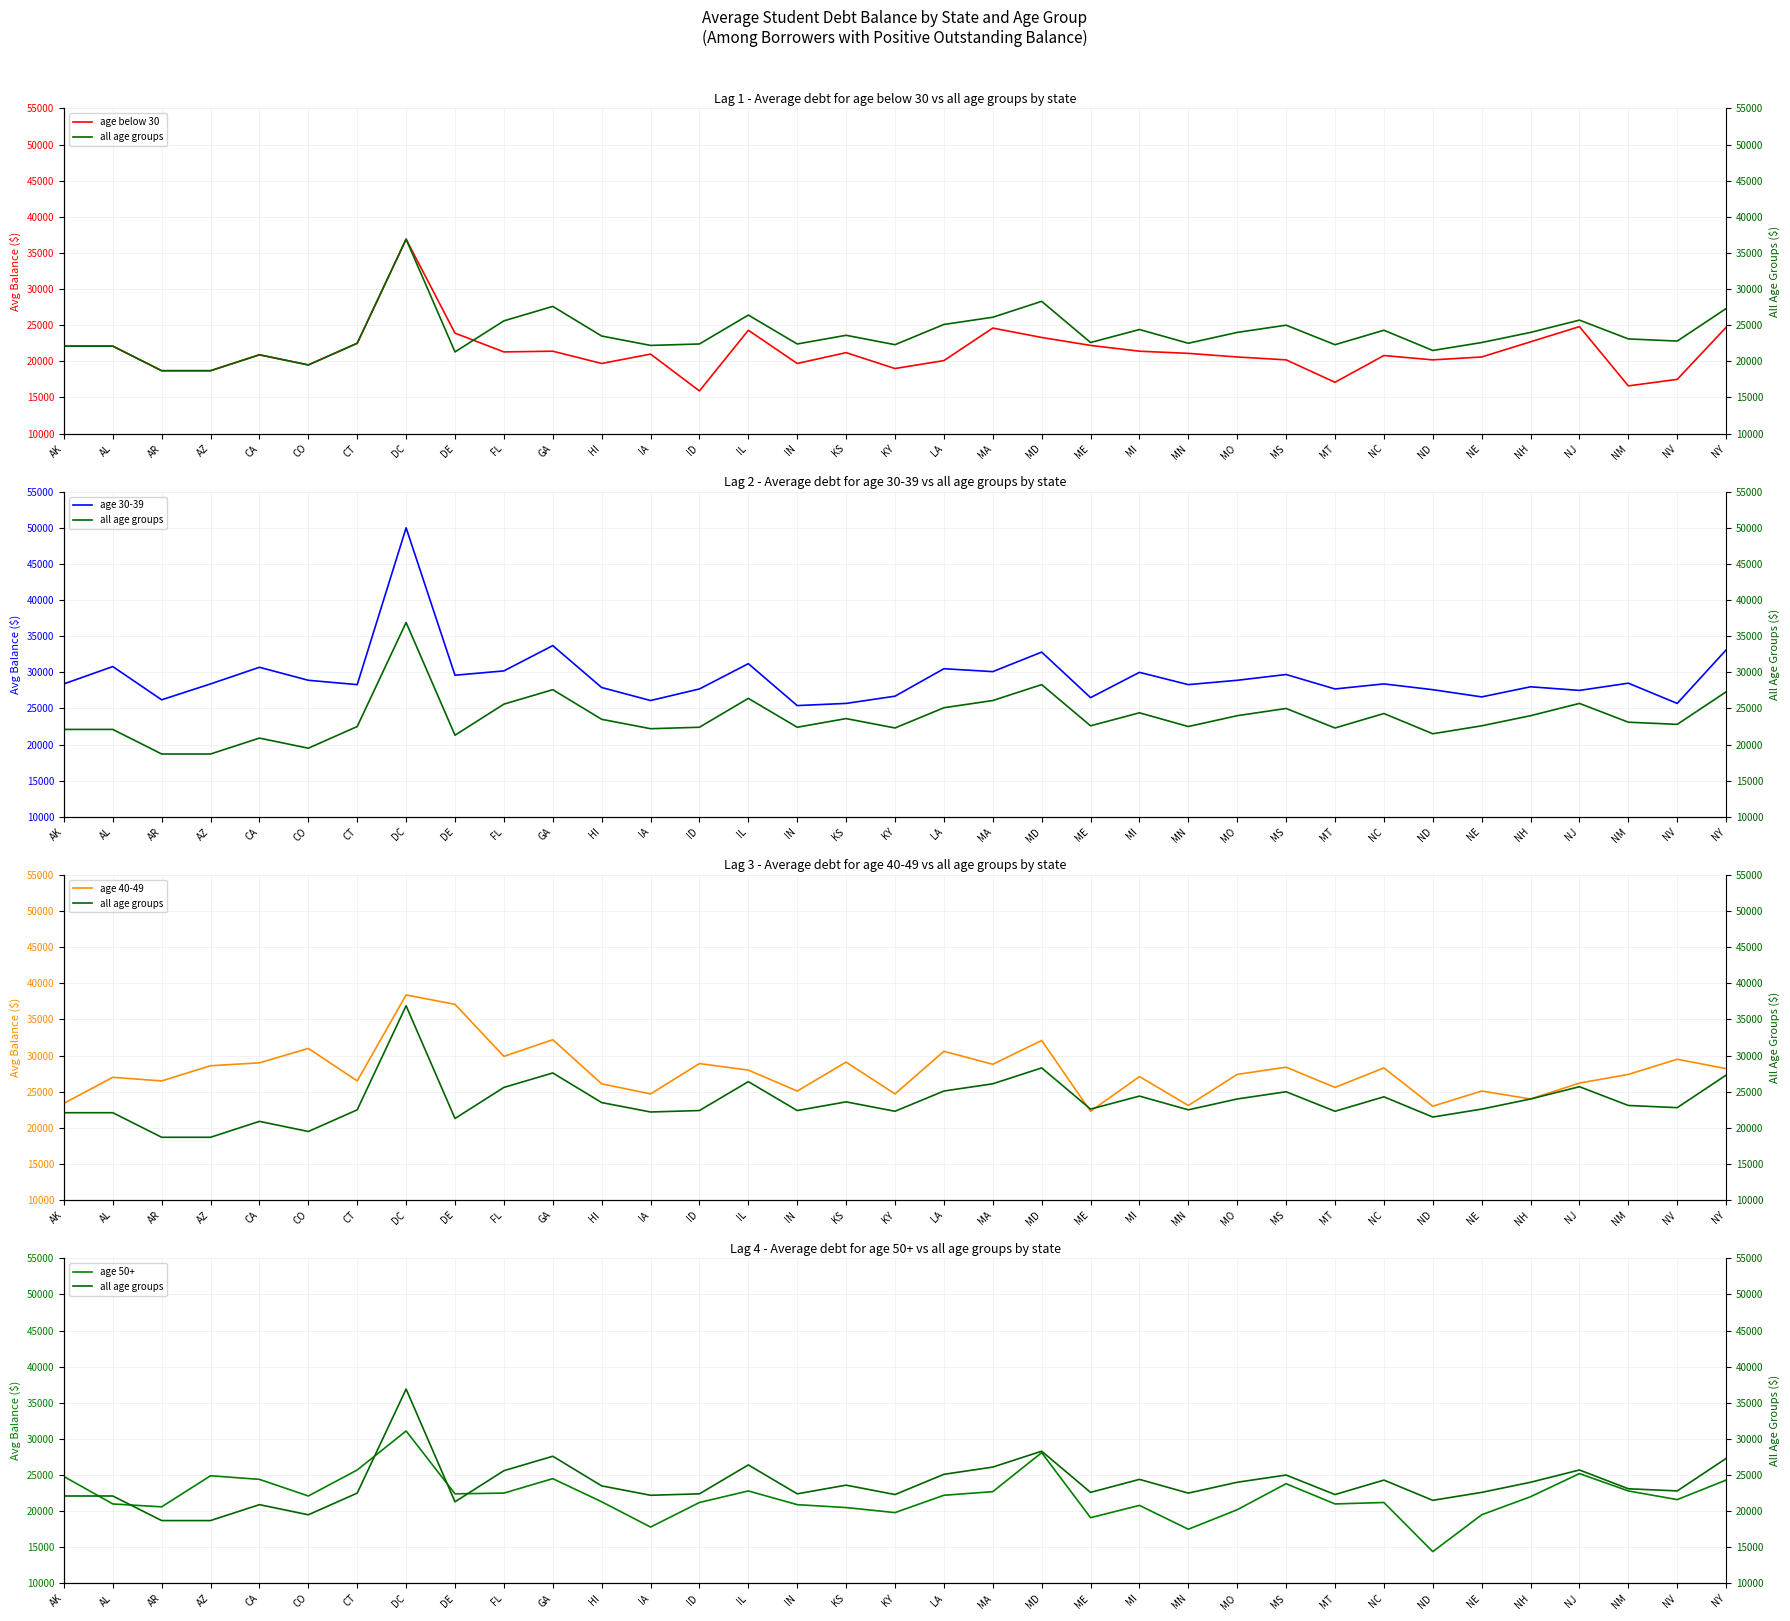

At which category does age 30-39 reach its first local peak?

AL